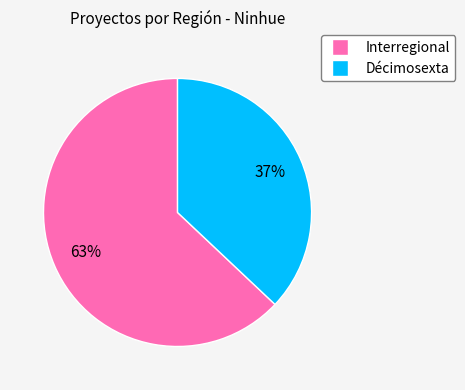

To the nearest percent, what is the average slice percentage?

50%